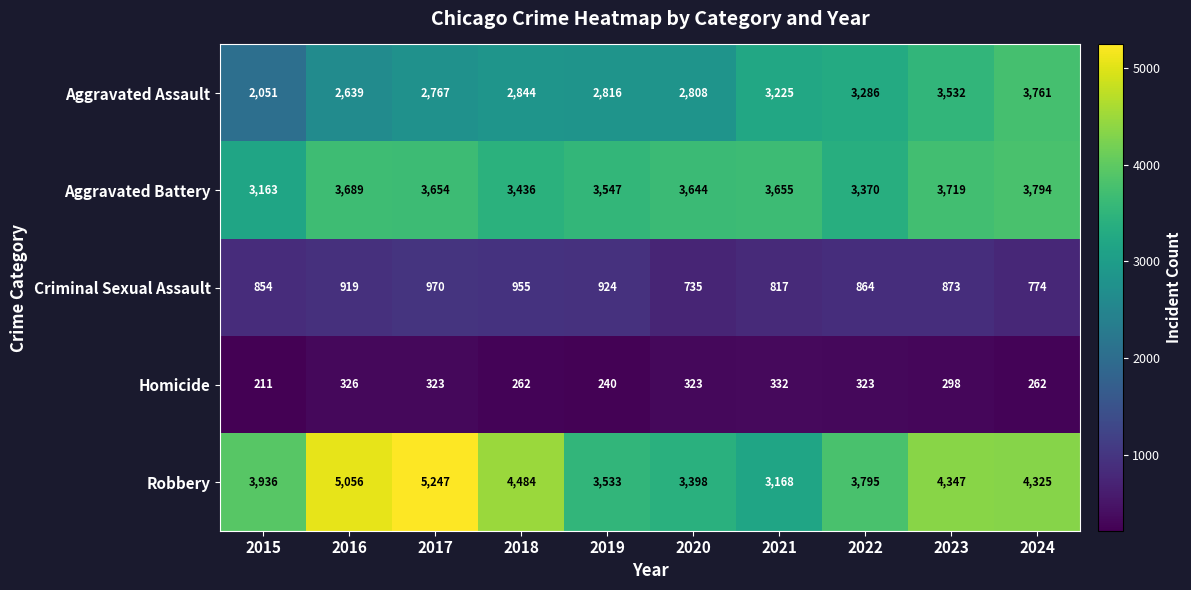

At how many categories does at least one series exceed 3605?

9